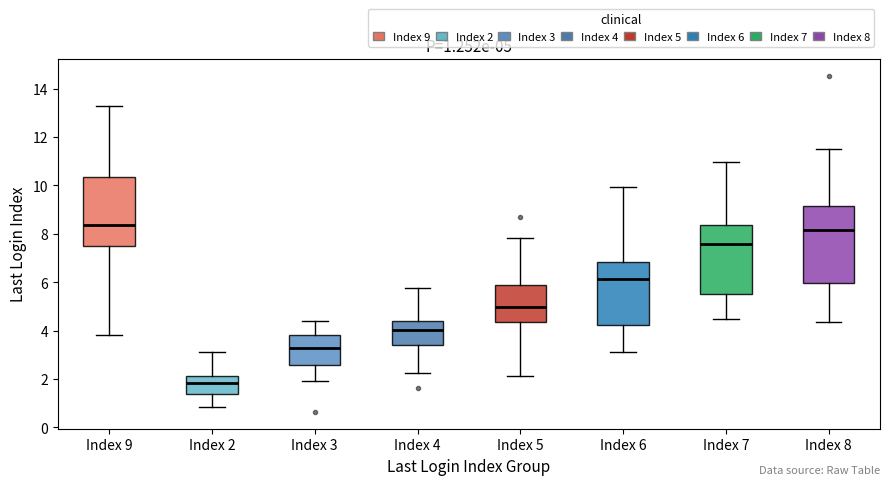

Which box is the tallest, from its lower edge to its upper edge?

Index 8